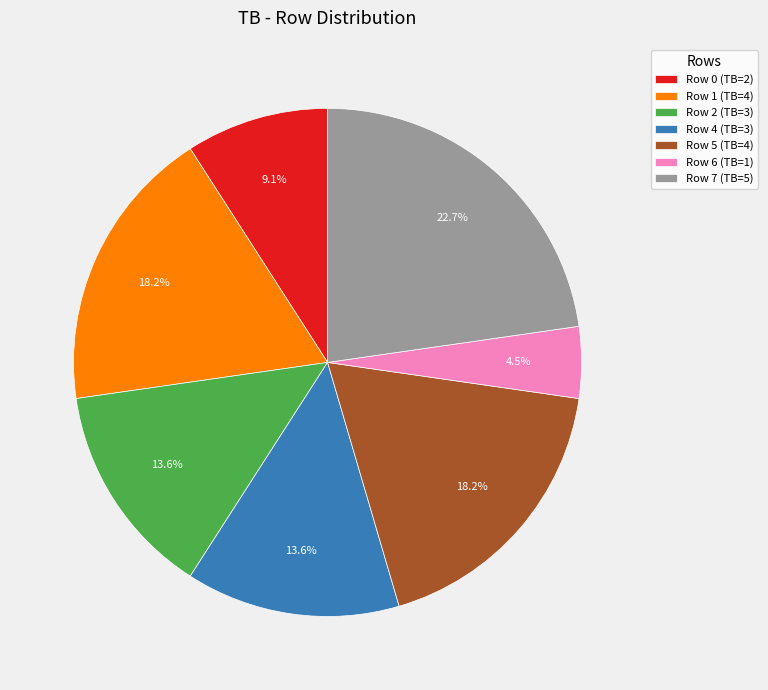

Does any single category account for the majority?

No